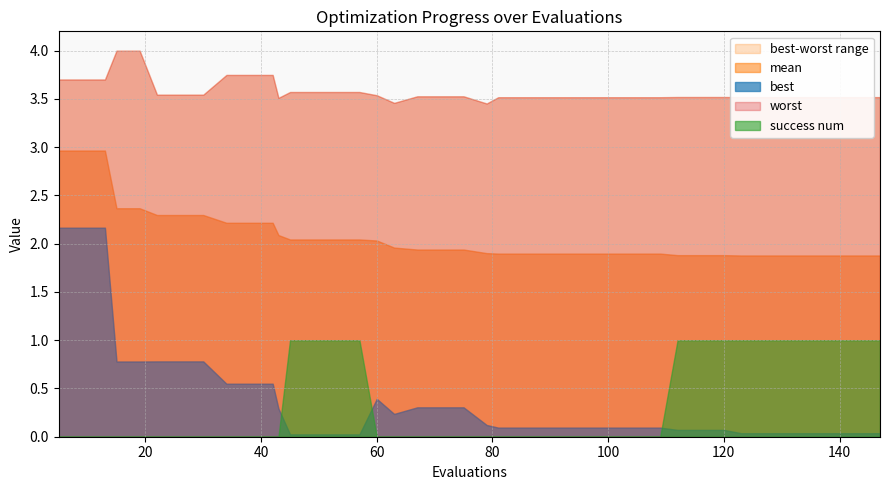

Does the chart have visible grid lines?

Yes